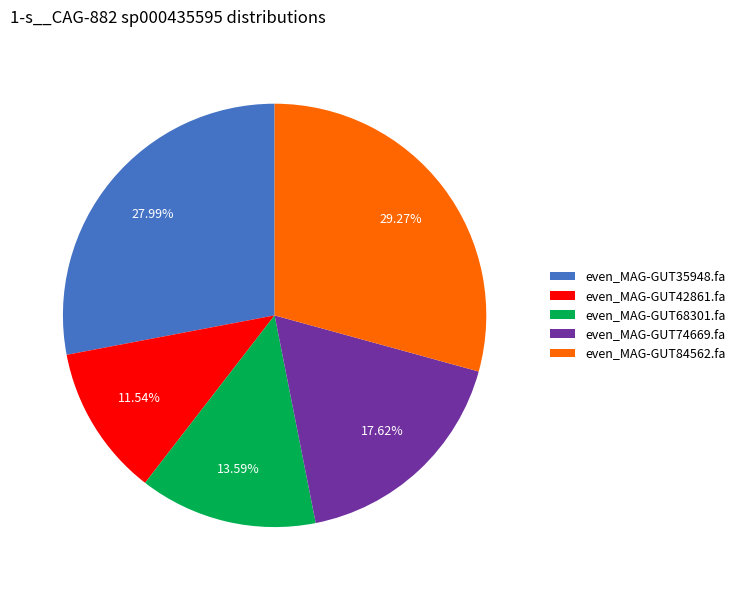

Which has a higher value, even_MAG-GUT84562.fa or even_MAG-GUT35948.fa?

even_MAG-GUT84562.fa